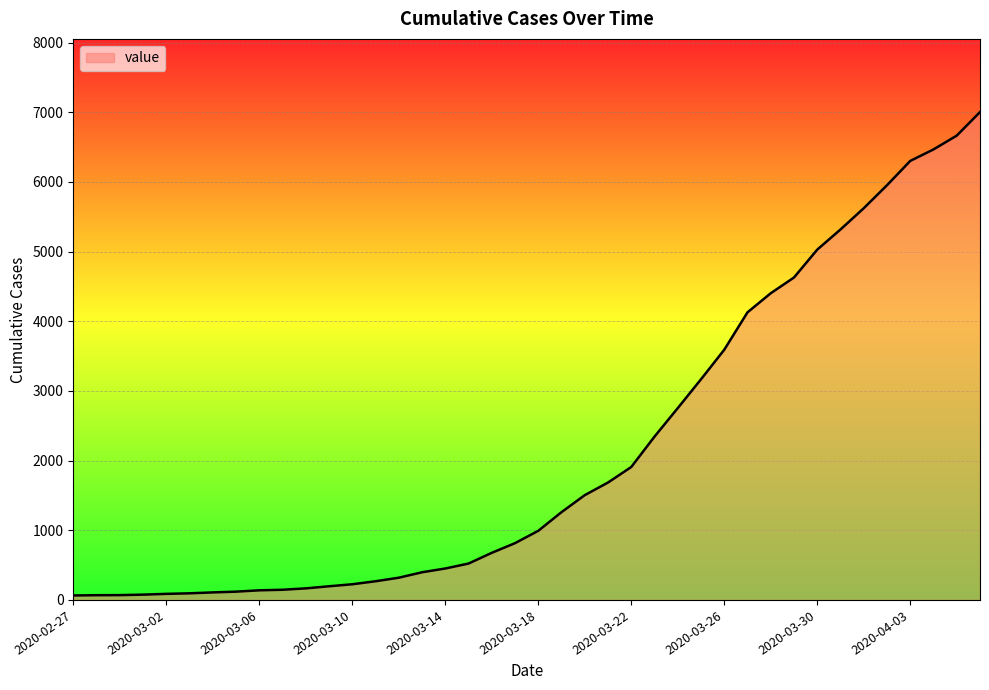

What is the maximum value shown in the chart?

7002